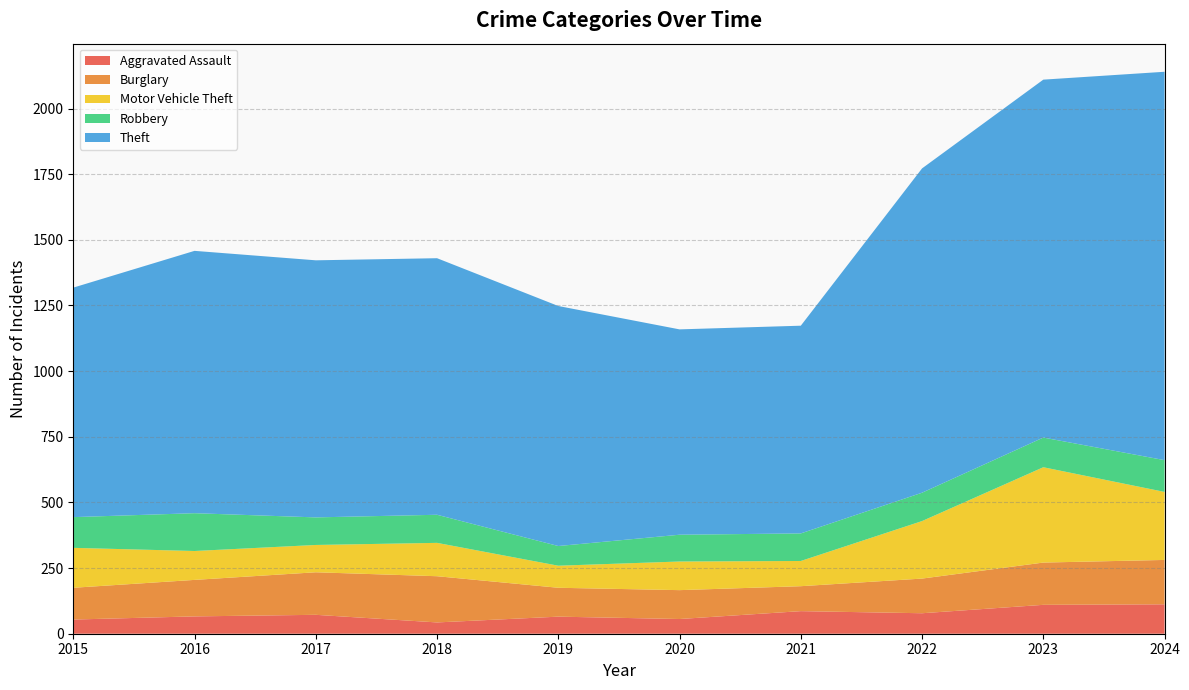

Reading left to right, what are all the values shown in this chart?

Aggravated Assault: 54	66	72	43	65	56	86	78	110	112
Burglary: 121	139	162	176	110	110	95	132	161	169
Motor Vehicle Theft: 152	110	104	127	84	109	96	219	363	259
Robbery: 117	144	105	107	75	102	105	108	113	121
Theft: 874	999	979	977	914	782	791	1235	1363	1479